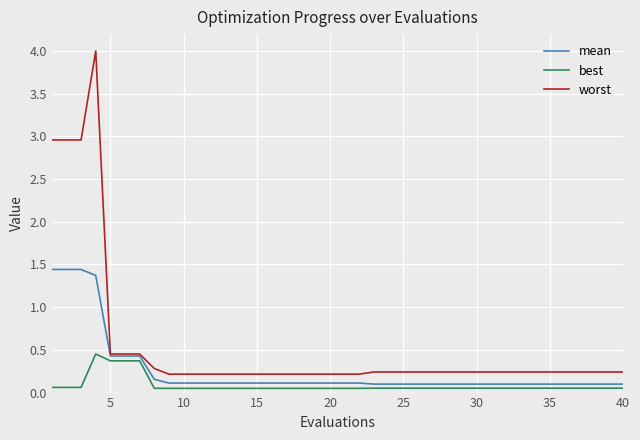

Which series has the widest spread of values?

worst